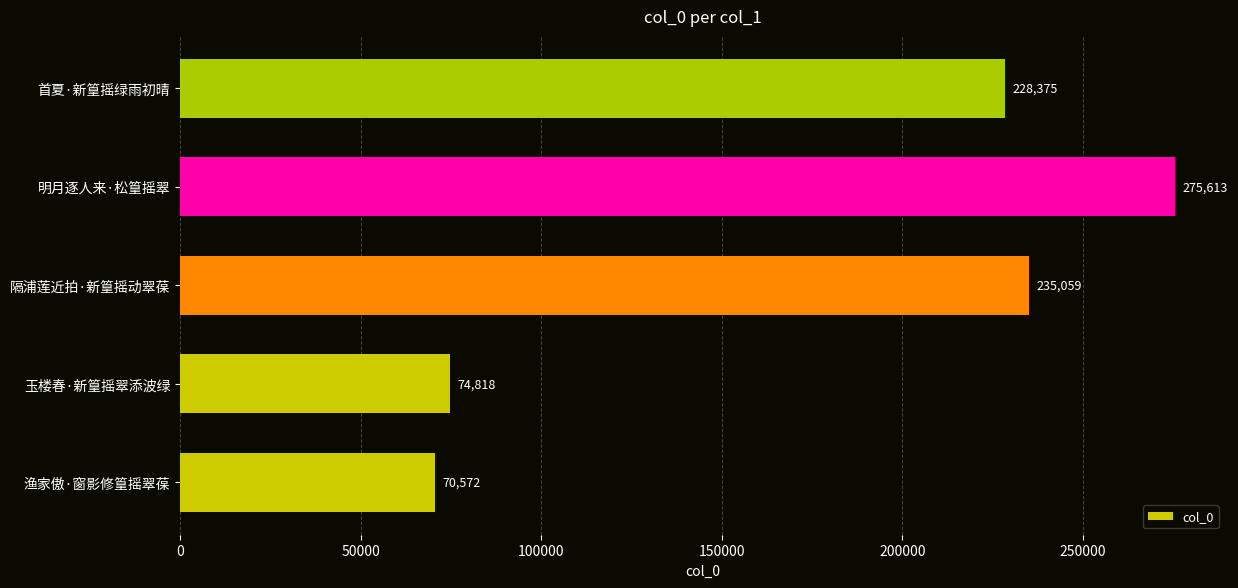

Rank the categories by value from lowest to highest.

渔家傲·窗影修篁摇翠葆, 玉楼春·新篁摇翠添波绿, 首夏·新篁摇绿雨初晴, 隔浦莲近拍·新篁摇动翠葆, 明月逐人来·松篁摇翠